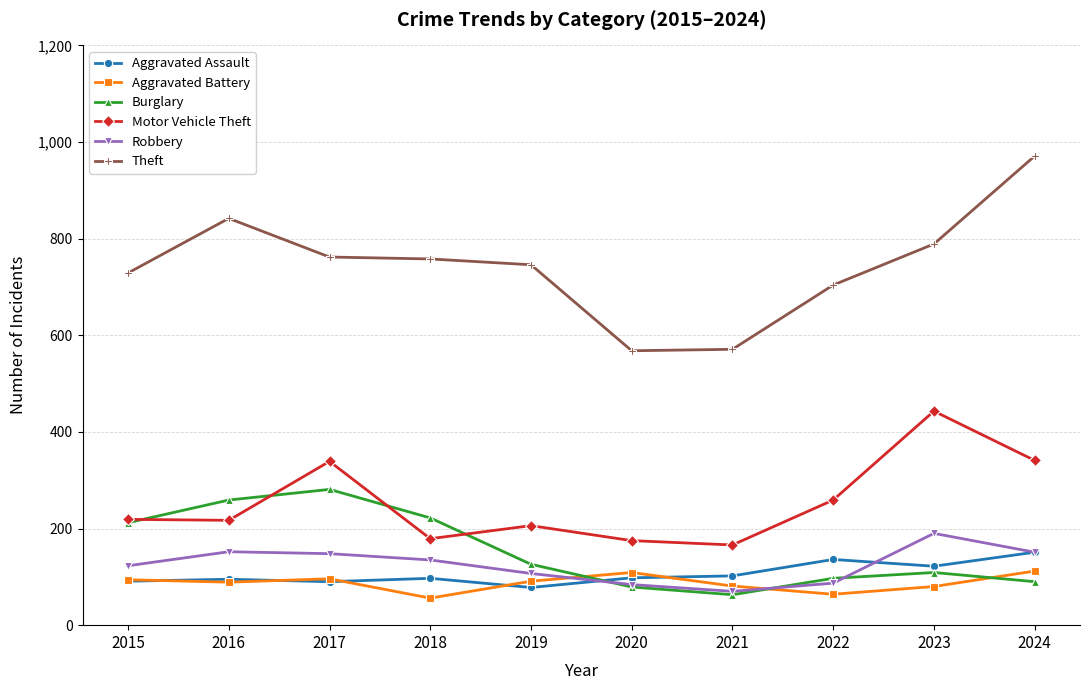

In Aggravated Assault, how many points are lower than both neighbors (excluding endpoints)?

3